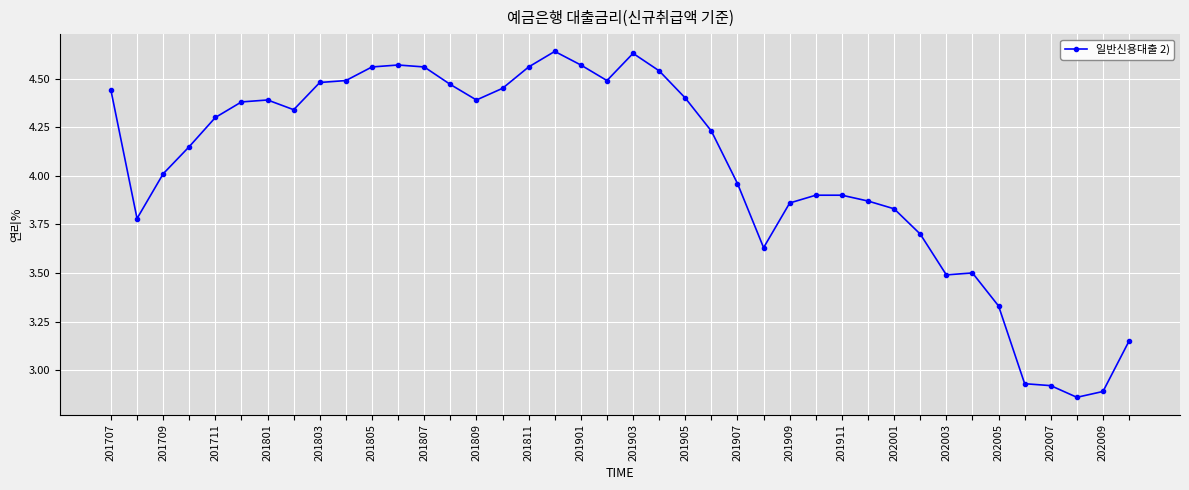

Does the chart display data point markers on the line(s)?

Yes